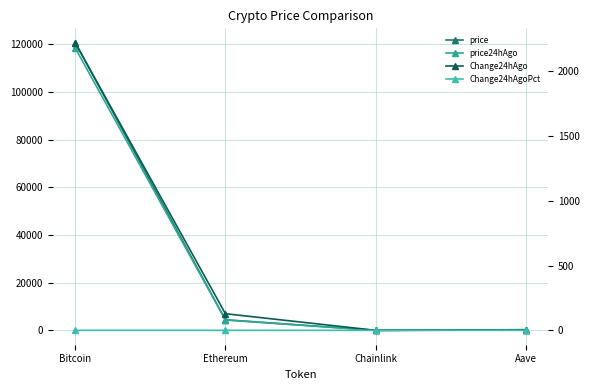

What is the label of the 4th point from the left?

Aave